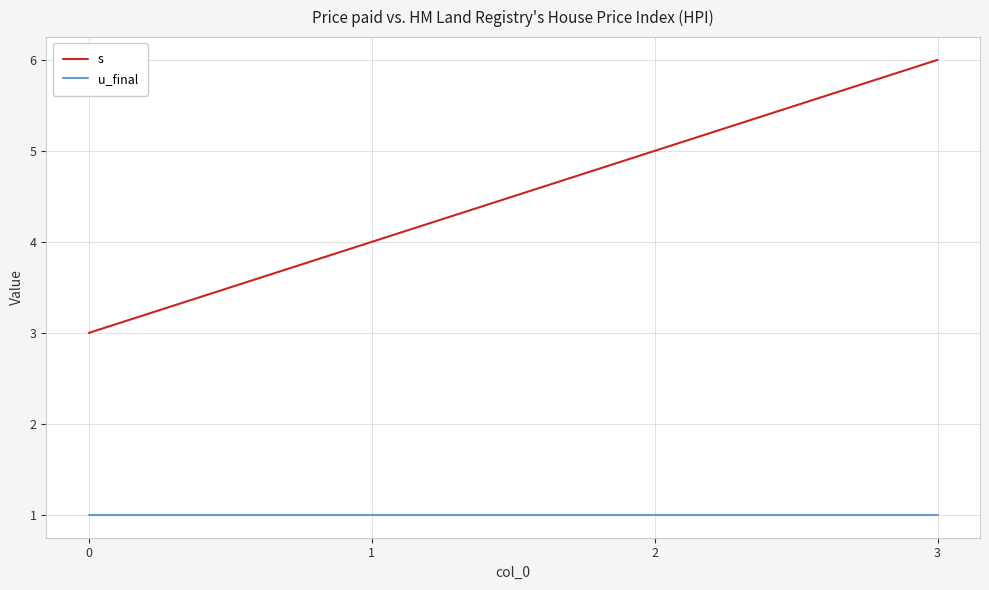

Between 1 and 2, which series saw the biggest shift?

s